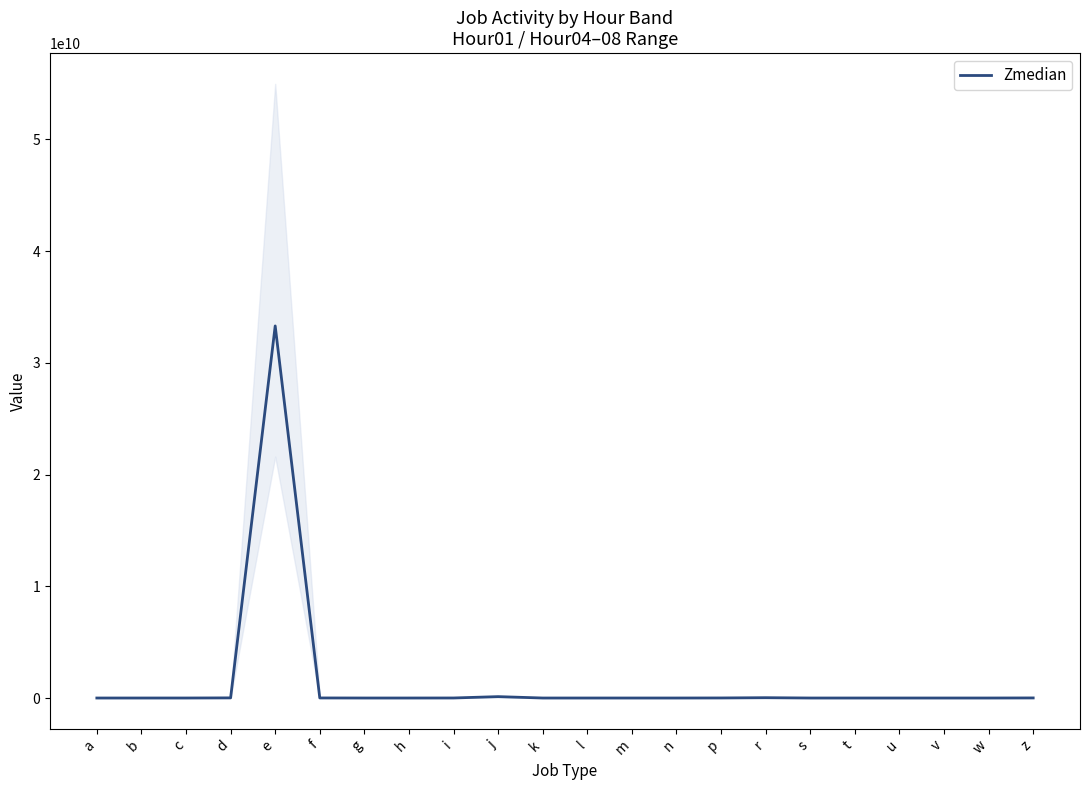

What is the difference between the values at t and f?

5693929.5